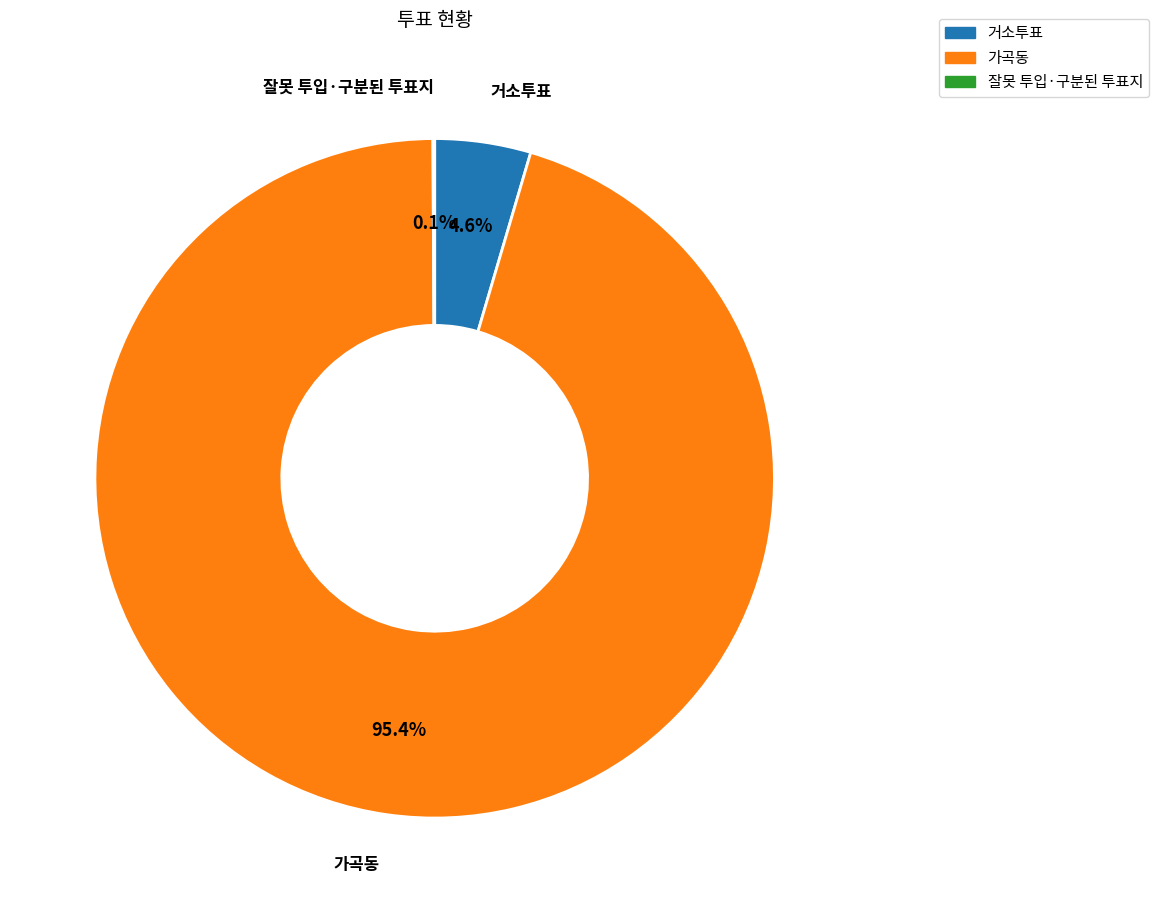

What is the total percentage of 가곡동 and 거소투표?

99.9%